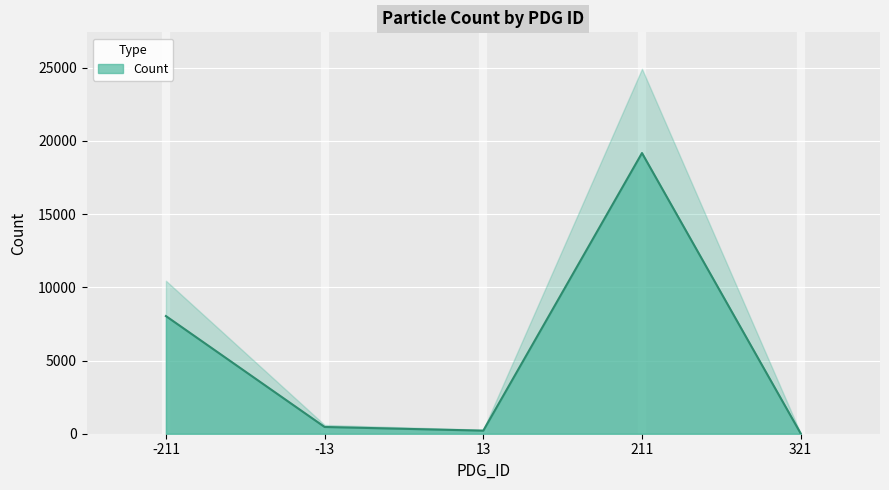

List the labels in order of value, largest first.

211, -211, -13, 13, 321